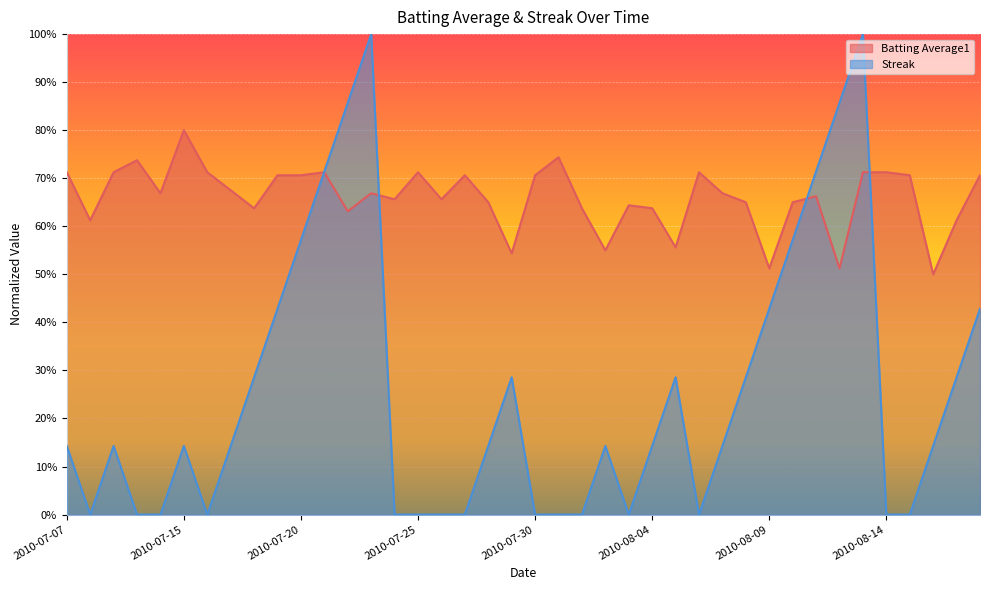

What is the difference between the Streak values at 2010-08-10 and 2010-07-28?

0.4